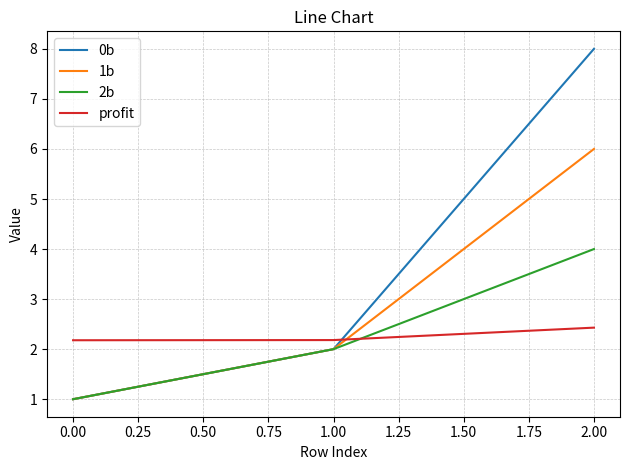

List the labels in order of 1b value, smallest first.

0.00, 1.00, 2.00